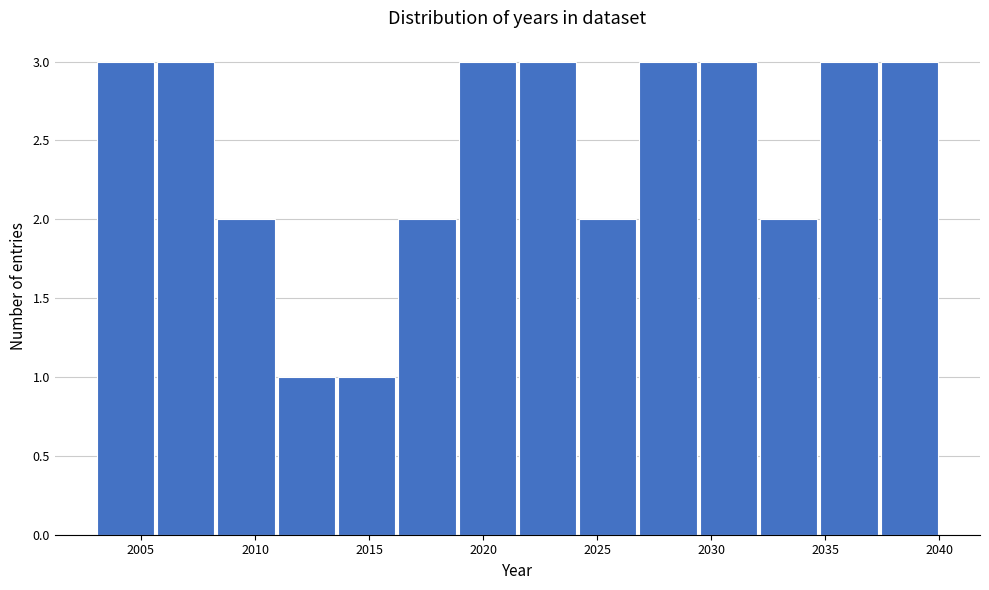

Reading left to right, transcribe this chart: for each bar, give the range it covers on the x-axis and its height. Neither the bar edges nor the heights are printed on the chart, so give them approximately, as read against the axes.

2003.0 to 2005.5: 3
2005.5 to 2008.5: 3
2008.5 to 2011.0: 2
2011.0 to 2013.5: 1
2013.5 to 2016.0: 1
2016.0 to 2019.0: 2
2019.0 to 2021.5: 3
2021.5 to 2024.0: 3
2024.0 to 2027.0: 2
2027.0 to 2029.5: 3
2029.5 to 2032.0: 3
2032.0 to 2034.5: 2
2034.5 to 2037.5: 3
2037.5 to 2040.0: 3